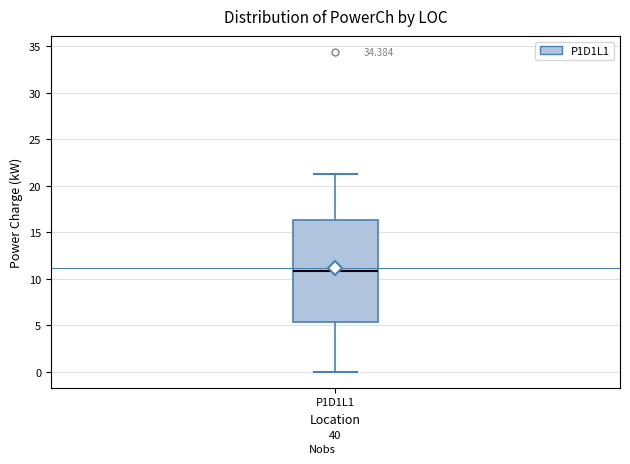

Read this box plot against the y-axis: the position of the median line, the range covered by the box, and the ends of both whiskers. The values are not printed on the chart, so give them approximately, as read against the axis.

median 11.0, box 5.5 to 16.5, whiskers 0.0 to 21.5